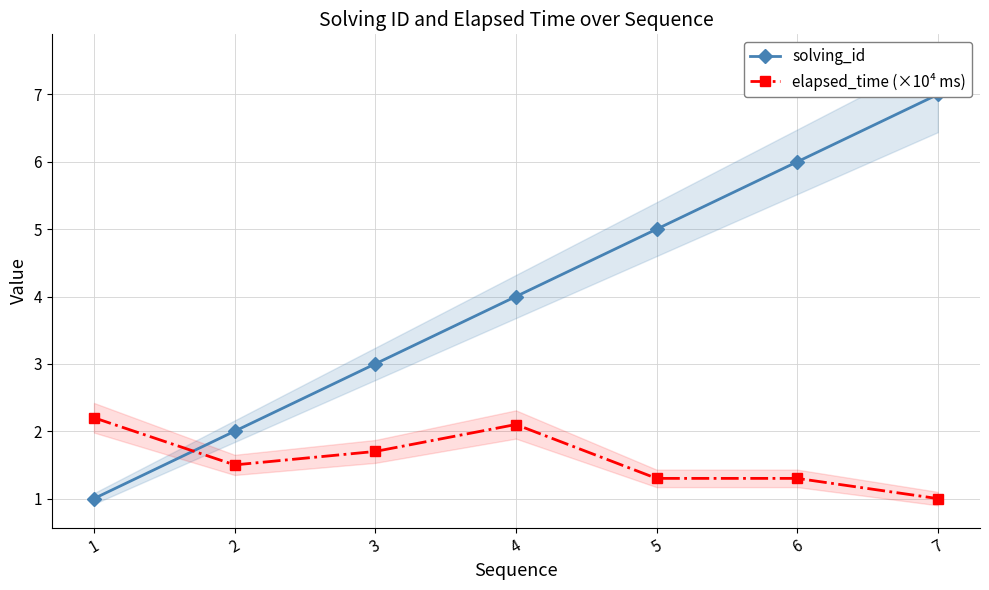

At which category is the sum across all series the highest?

7